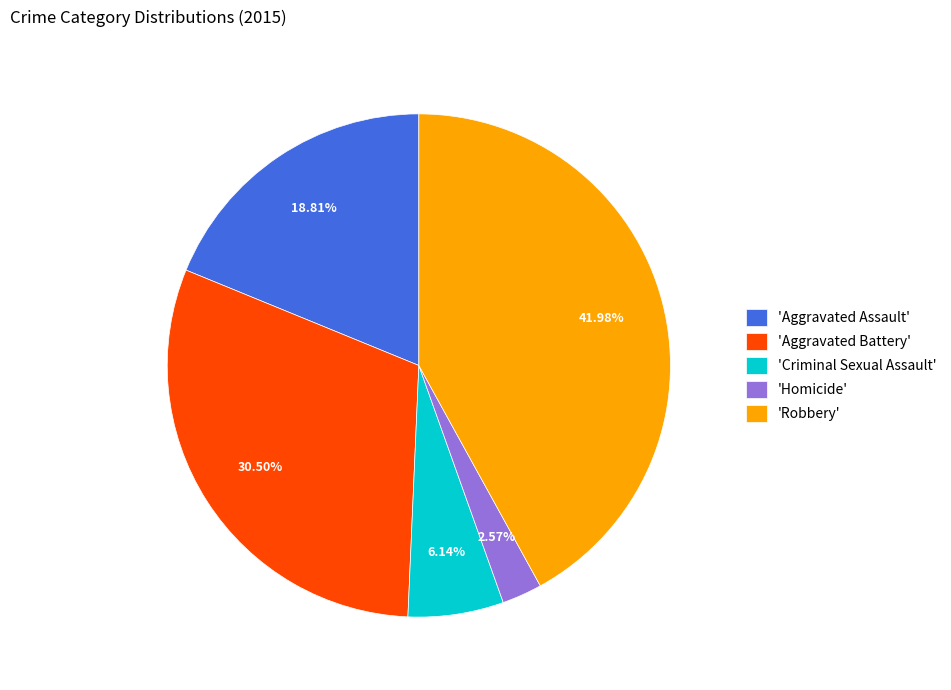

To the nearest percent, what is the difference between the largest and smallest slice percentages?

39%